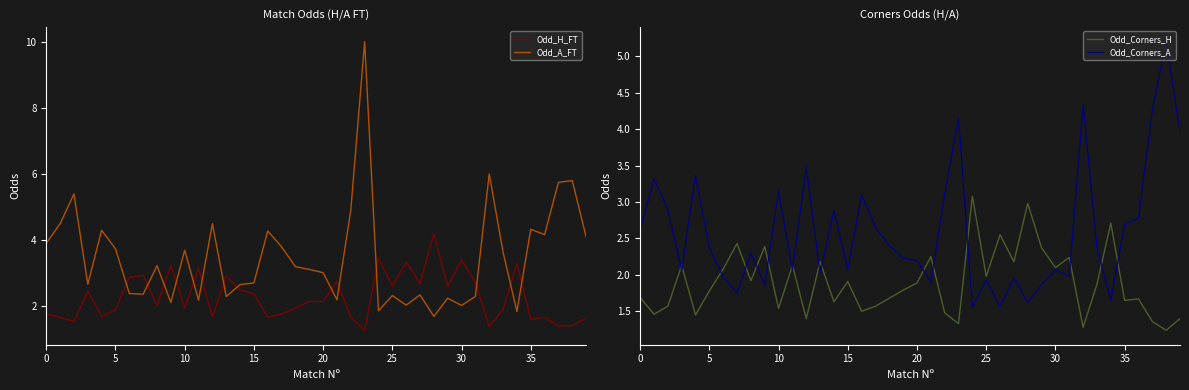

Between 23 and 28, which series saw the biggest shift?

Odd_A_FT